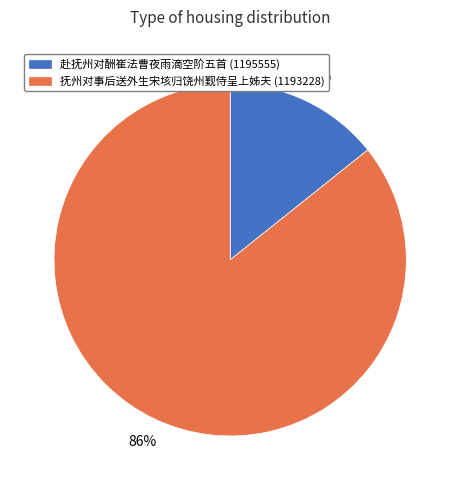

Is it true that 赴抚州对酬崔法曹夜雨滴空阶五首 (1195555) is 20% of the pie?

False